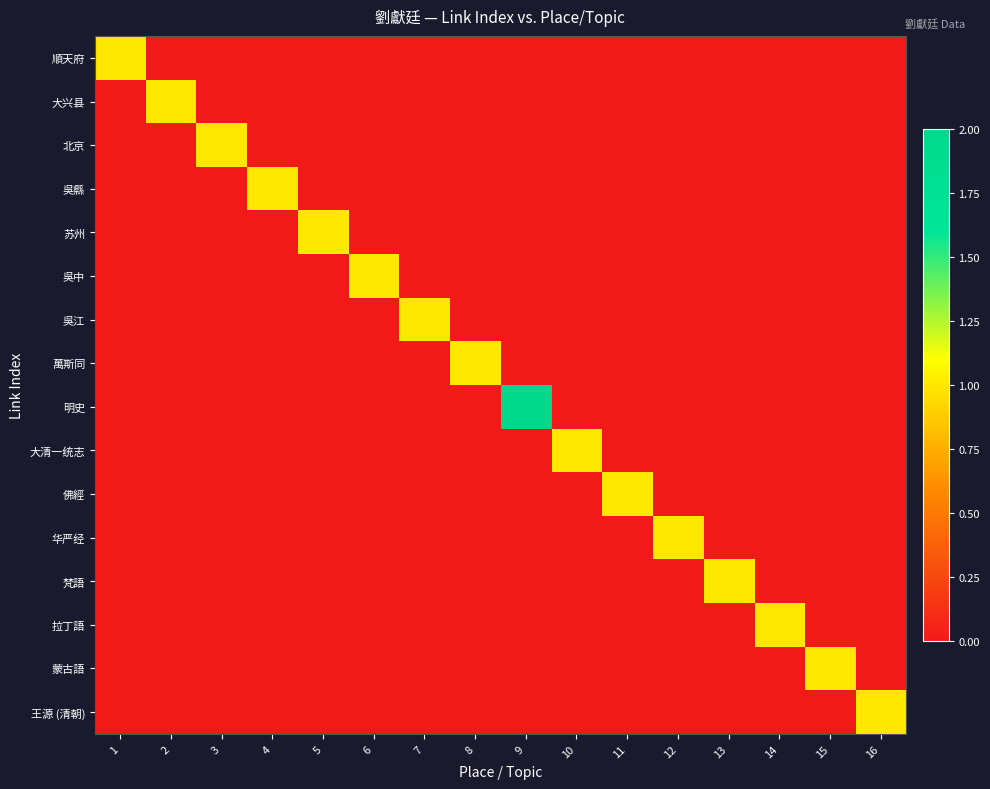

Which has a higher value, 14 or 8?

14